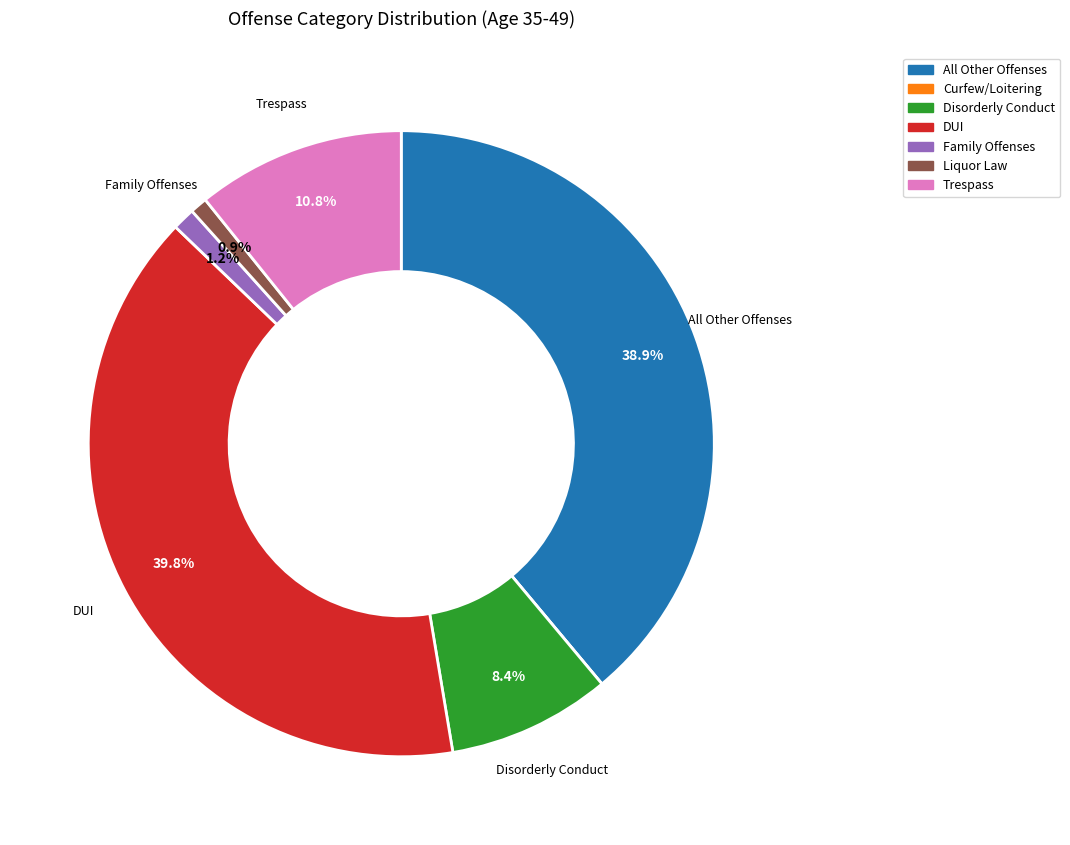

Is there a majority slice in this chart?

No